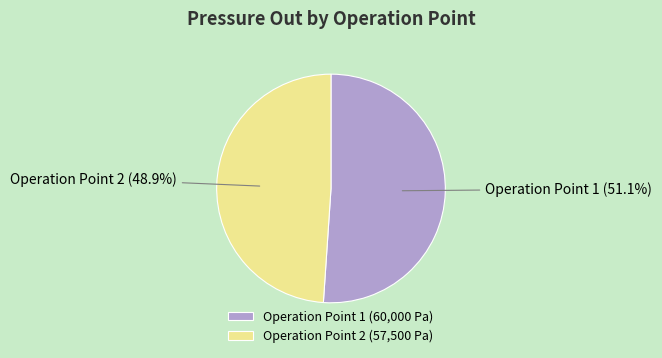

To the nearest percent, what is the difference between the Operation Point 2 and Operation Point 1 slice percentages?

2%